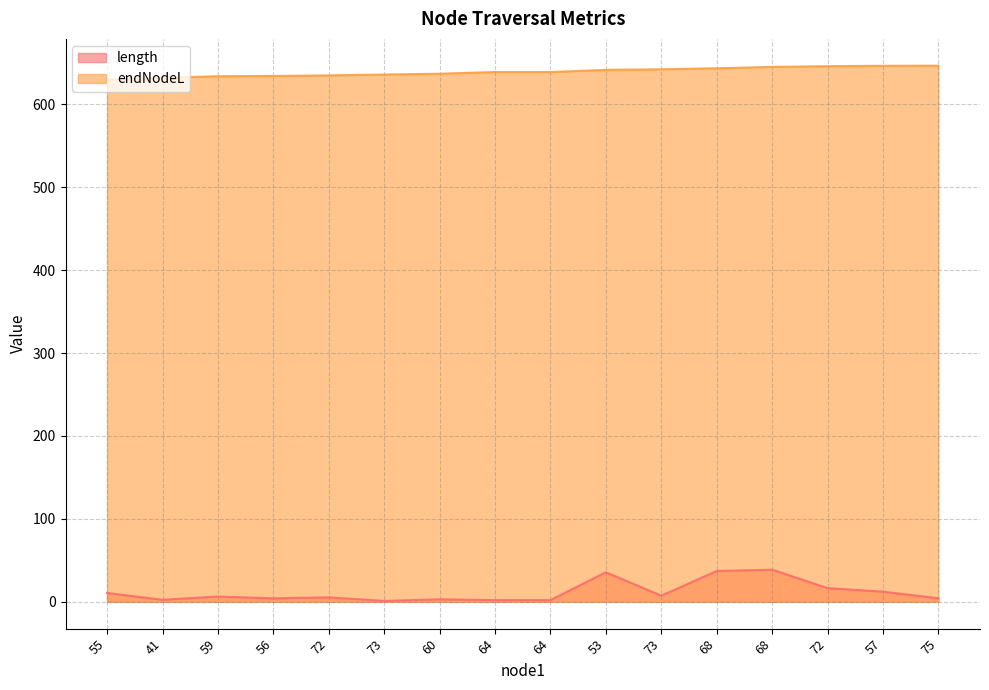

How many lines are shown in the chart?

2